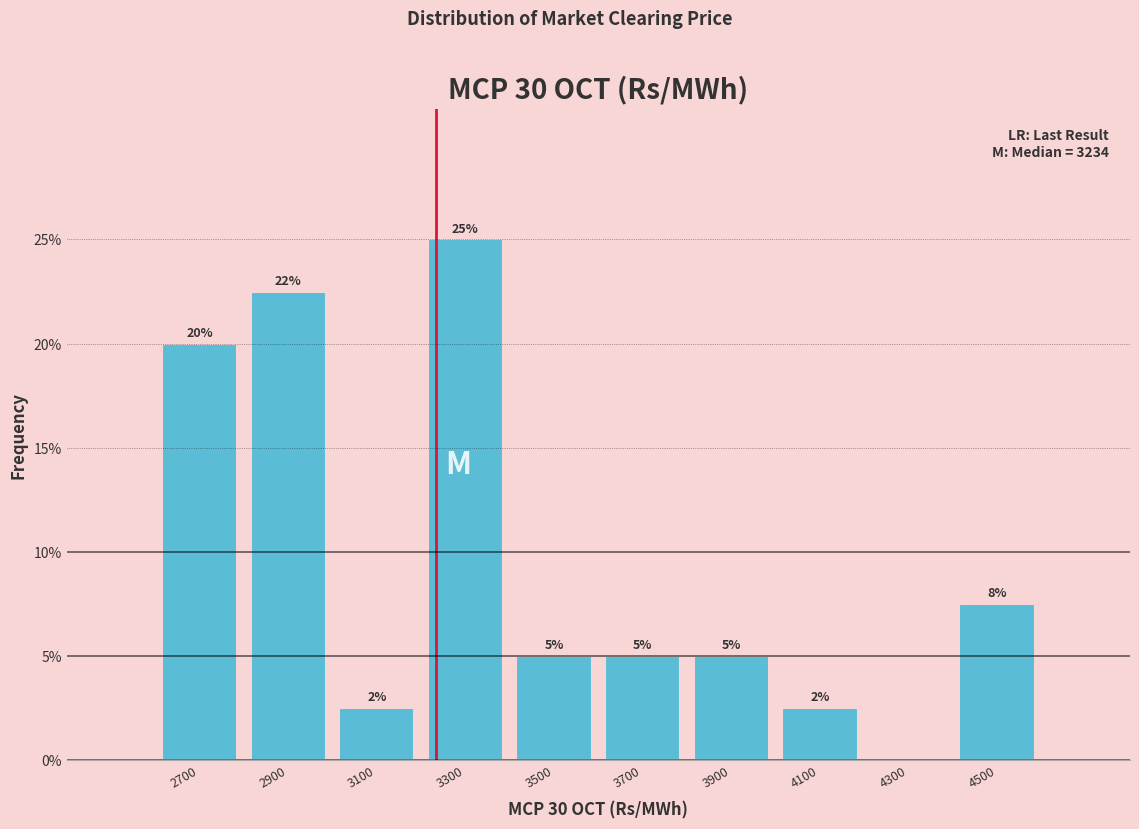

Which range on the x-axis has the tallest bar?

3200 to 3400